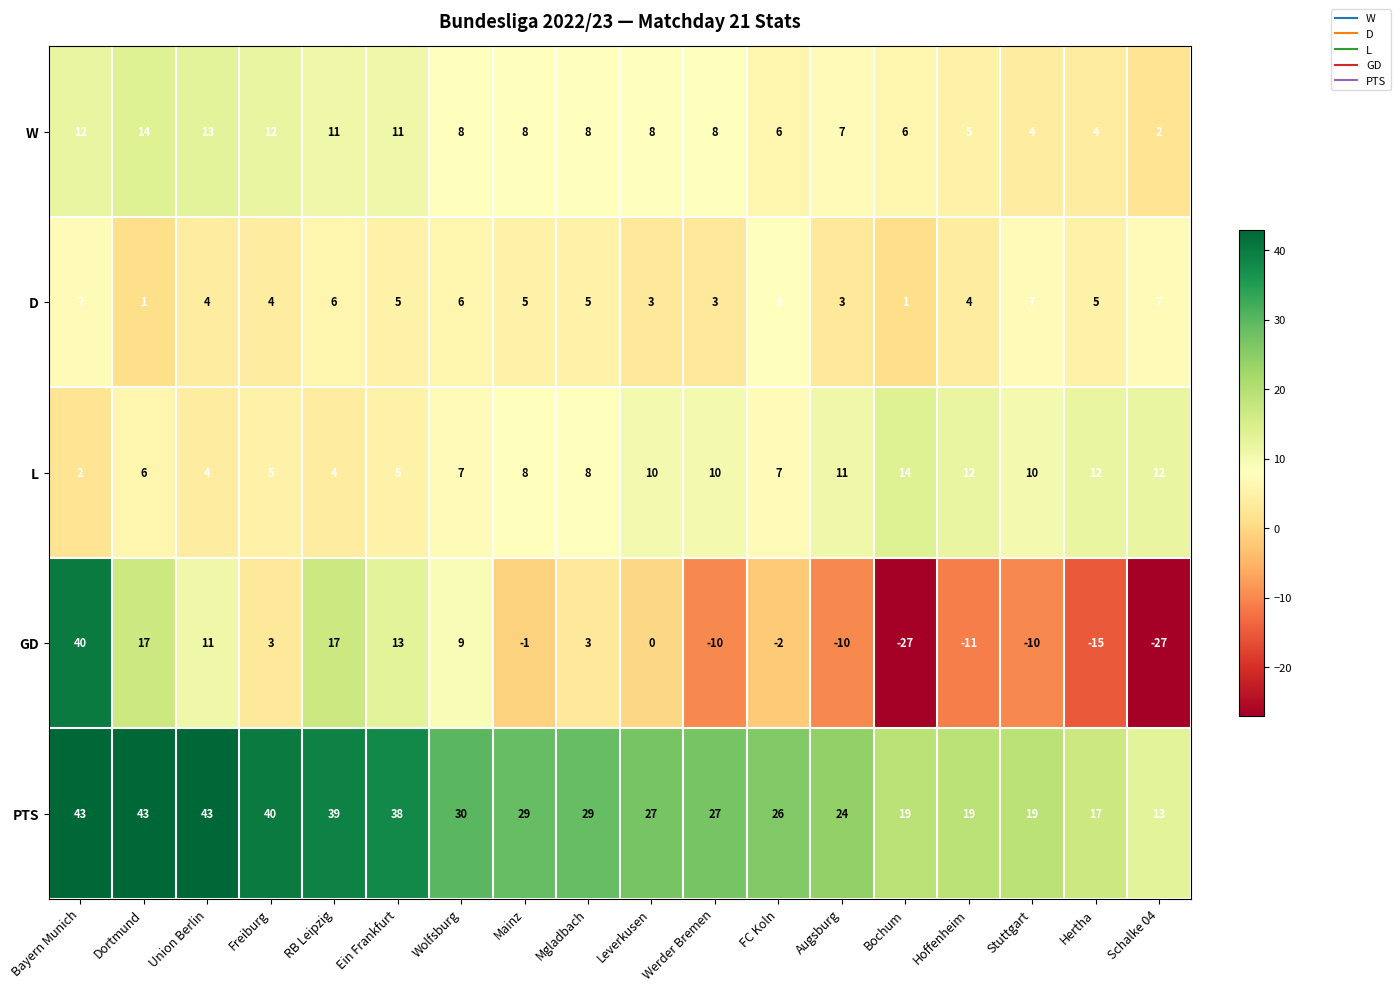

The L series shows 4 at Dortmund. True or false?

False